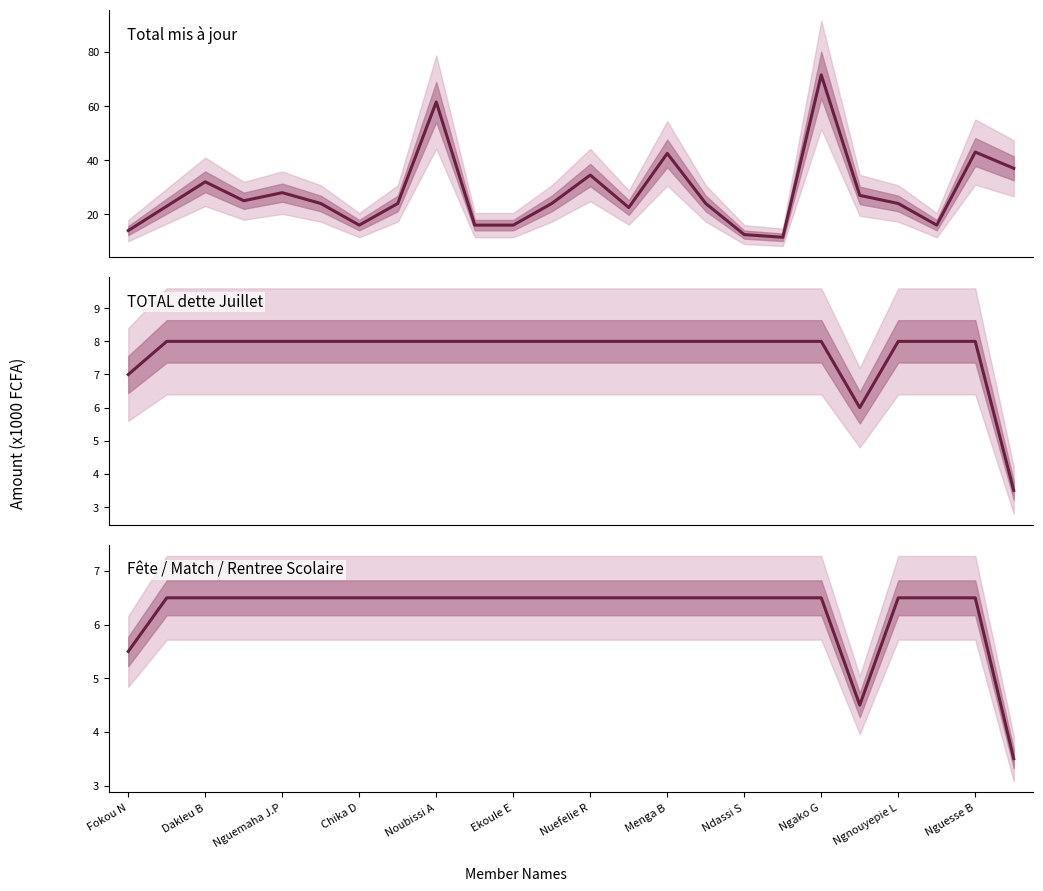

What is the difference between the highest and lowest values at Nuefelie R?

28.0